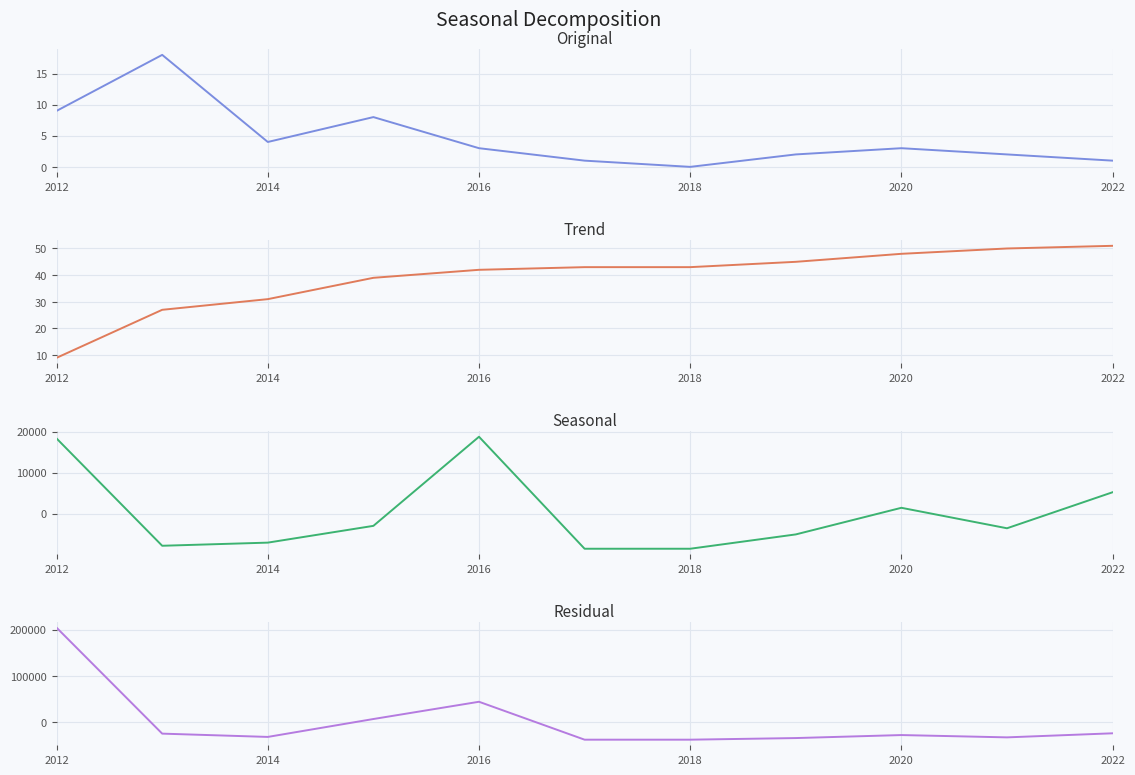

Which series has the widest spread of values?

Total Investment (detrended)